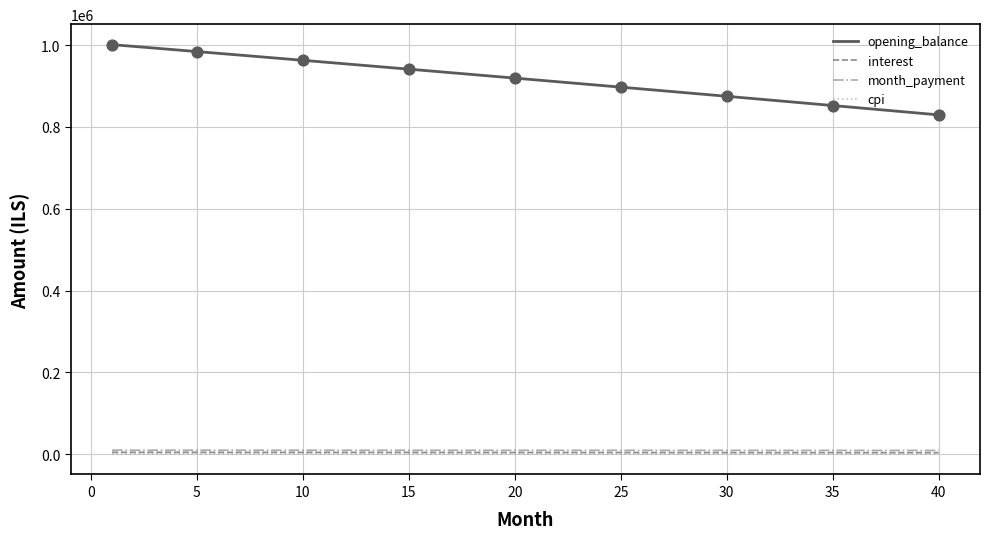

Which series has the largest total across all categories?

opening_balance